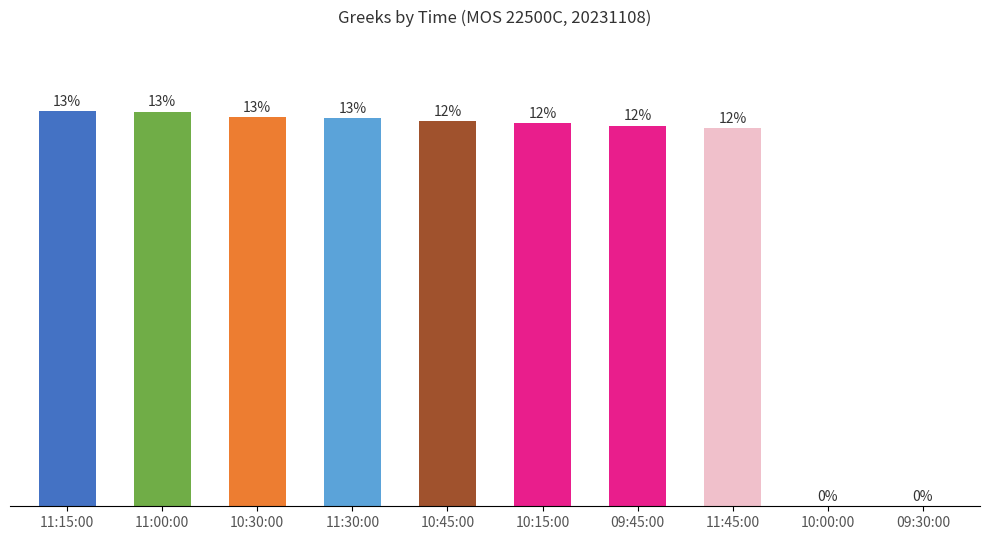

At which category does the chart reach its minimum across all series?

10:00:00